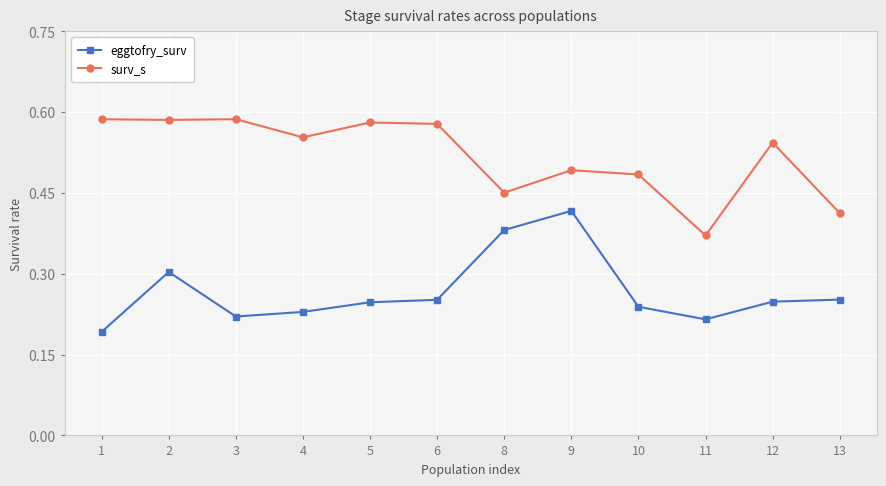

What is the difference between the highest and lowest values at 9?

0.1